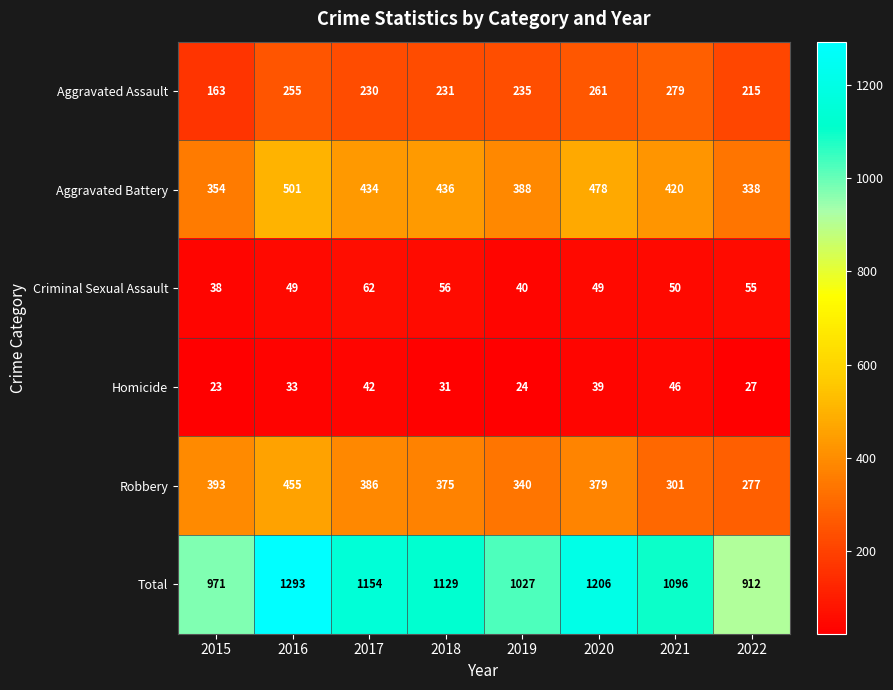

Which series has the largest range (max minus min)?

Total